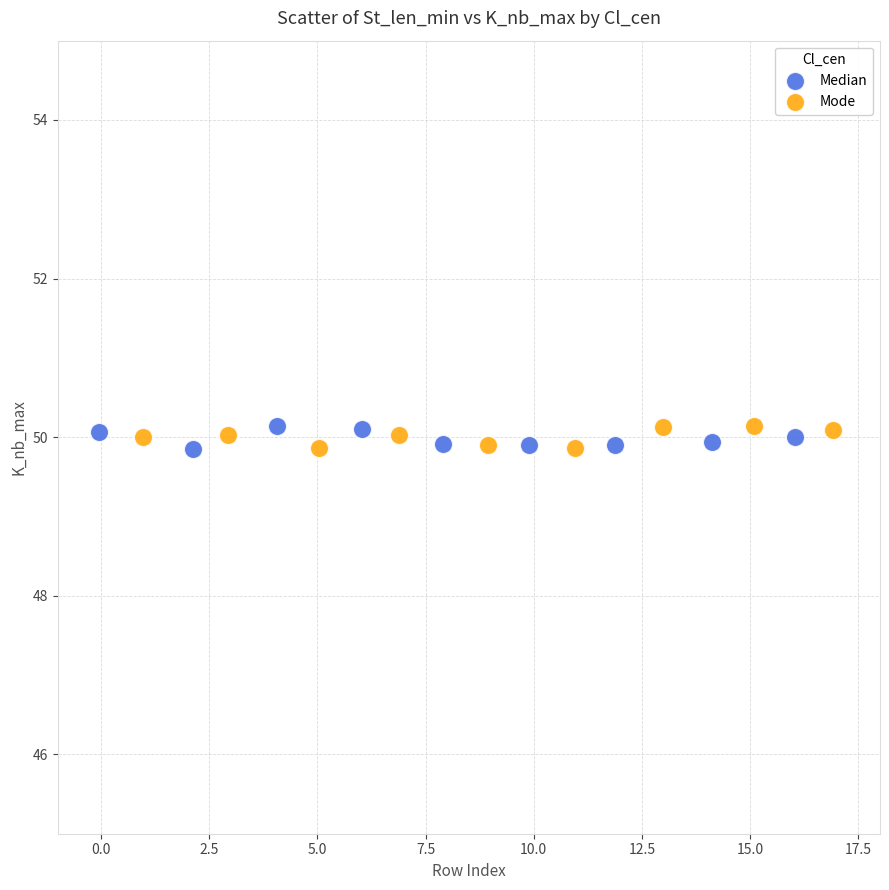

What are all the series names shown in the legend?

Median, Mode